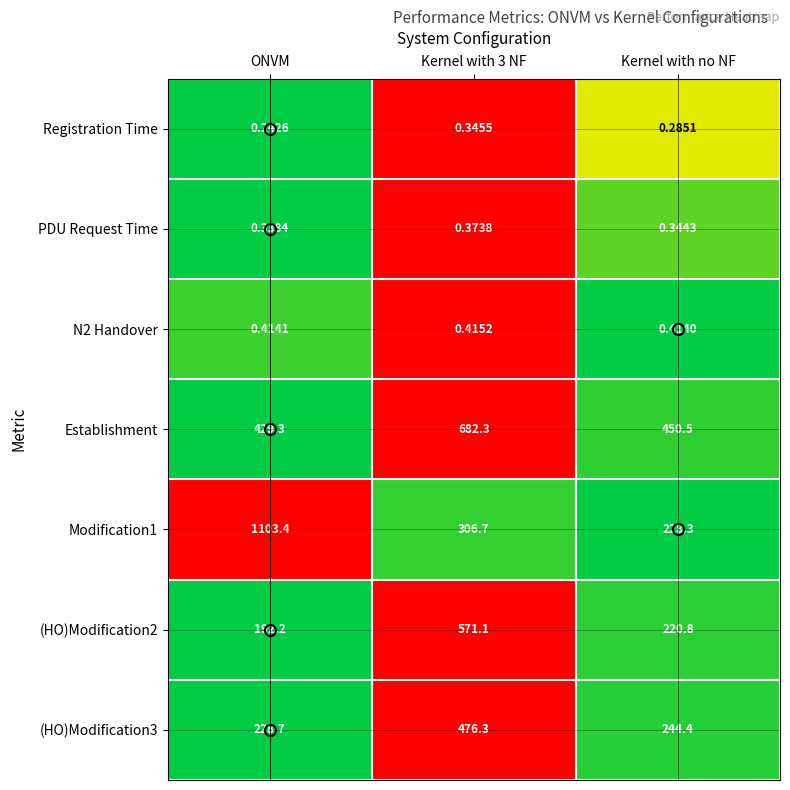

Which category has the lowest value in the Modification1 series?

Kernel with no NF